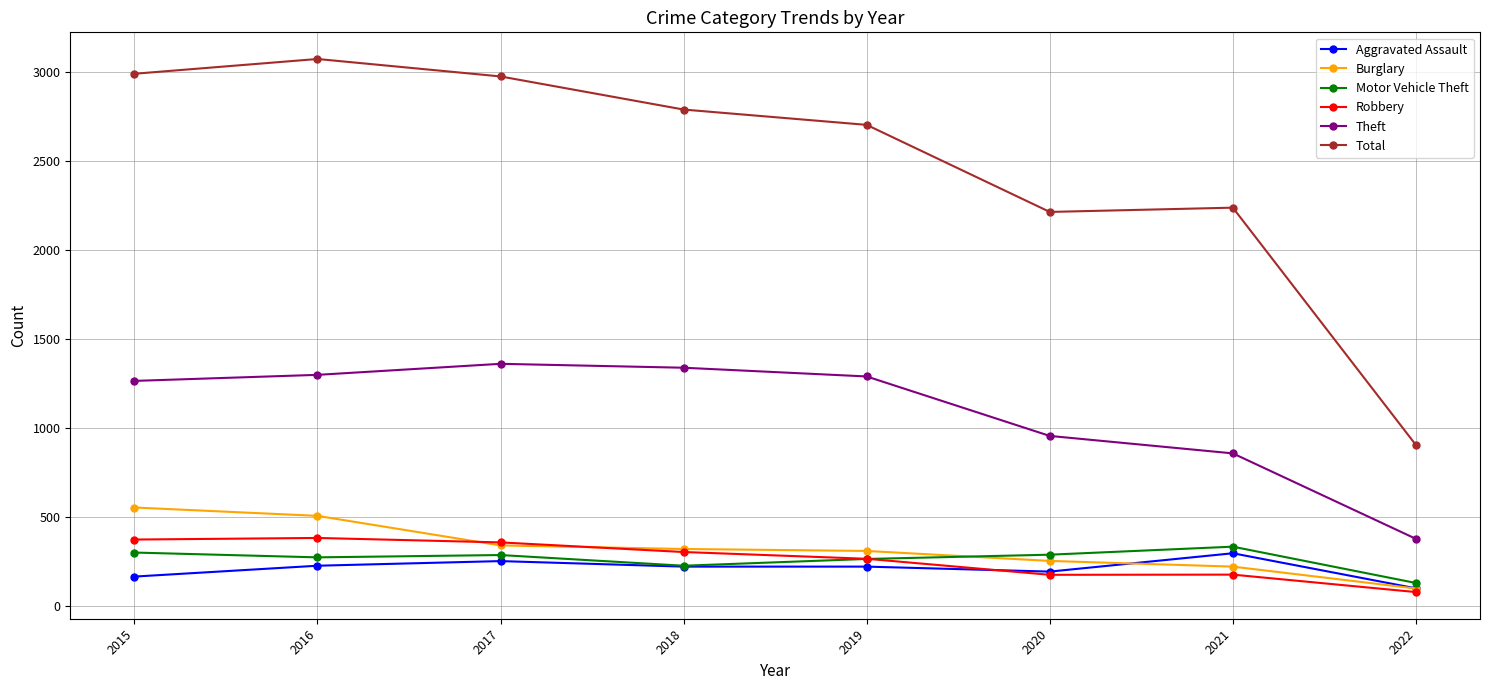

Which series ends up on top after the final intersection of Burglary and Motor Vehicle Theft?

Motor Vehicle Theft